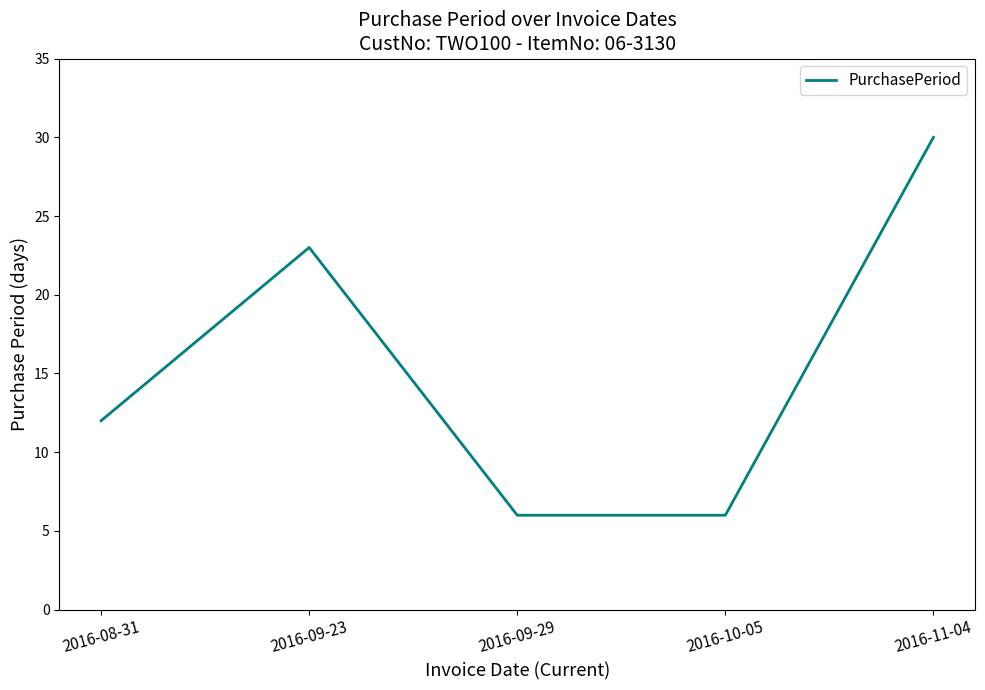

Where is the data nearest to the value 18?

2016-09-23